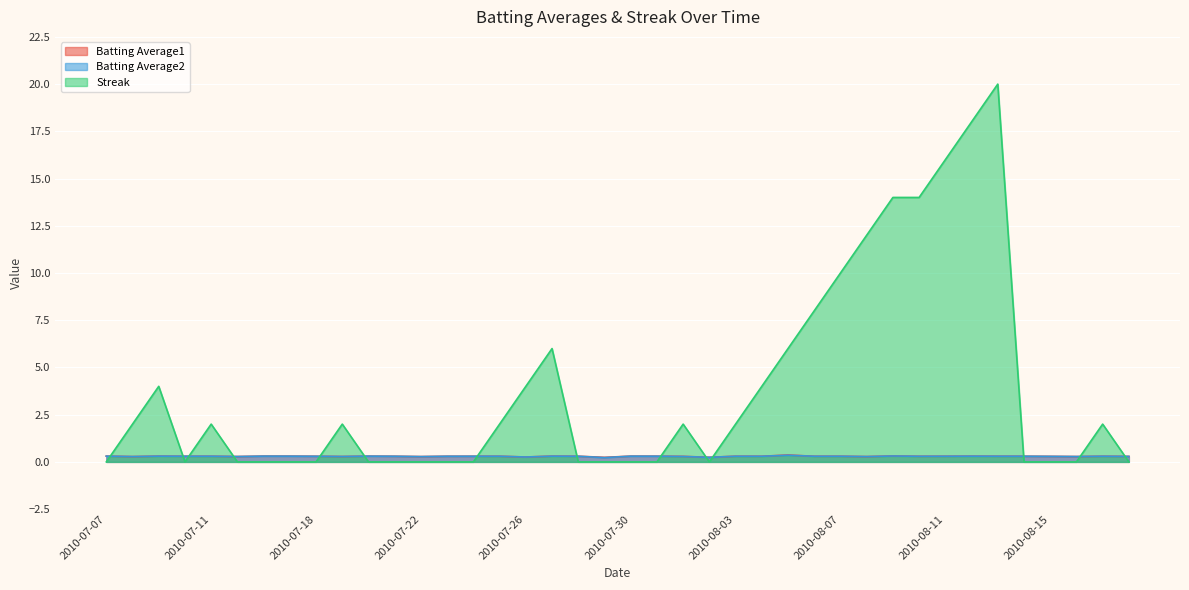

Where is the first local maximum for Streak?

2010-07-09